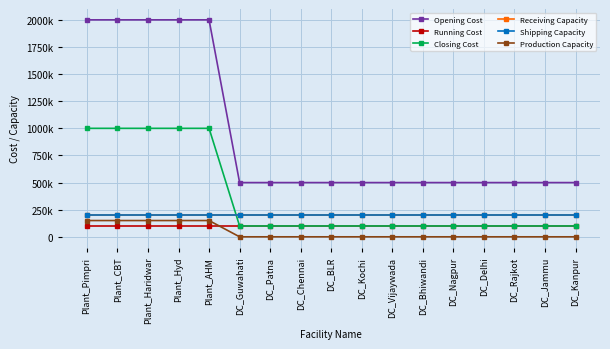

How many Production Capacity values are between 0 and 150000?

17